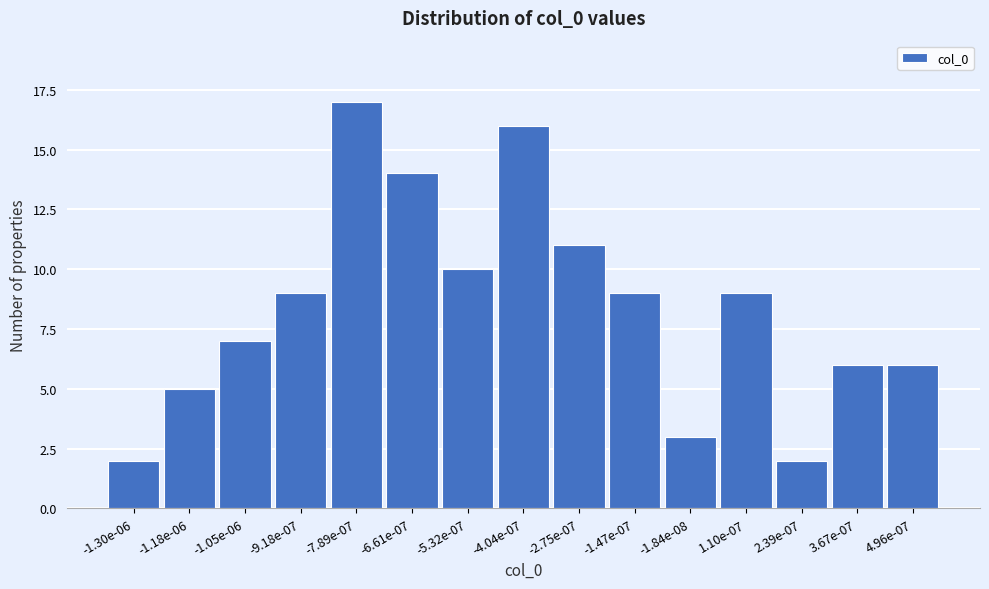

Reading right to left, transcribe all the data shown in this chart.

4.96e-07=6	3.67e-07=6	2.39e-07=2	1.10e-07=9	-1.84e-08=3	-1.47e-07=9	-2.75e-07=11	-4.04e-07=16	-5.32e-07=10	-6.61e-07=14	-7.89e-07=17	-9.18e-07=9	-1.05e-06=7	-1.18e-06=5	-1.30e-06=2